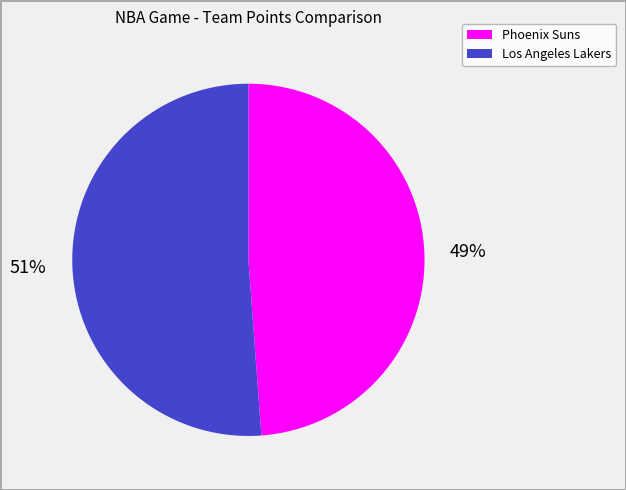

Do Phoenix Suns and Los Angeles Lakers together represent more than half of the pie?

Yes